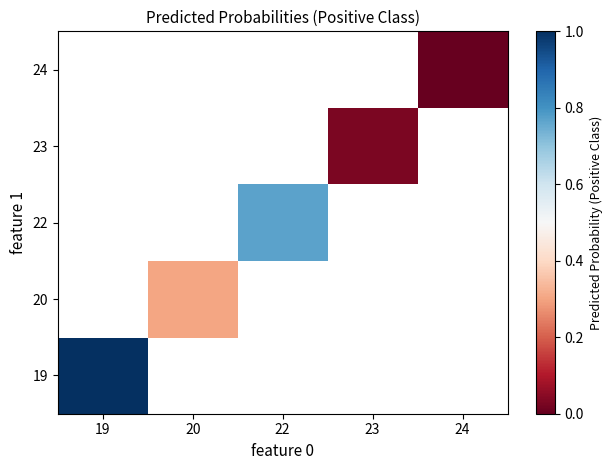

Between 24 and 23, which is larger?

23